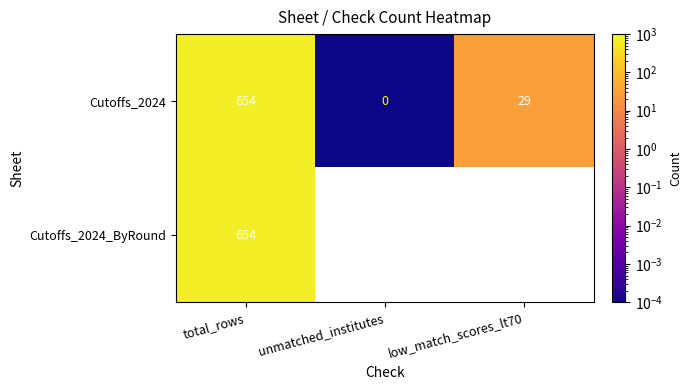

At which label is Cutoffs_2024 closest to 327?

low_match_scores_lt70